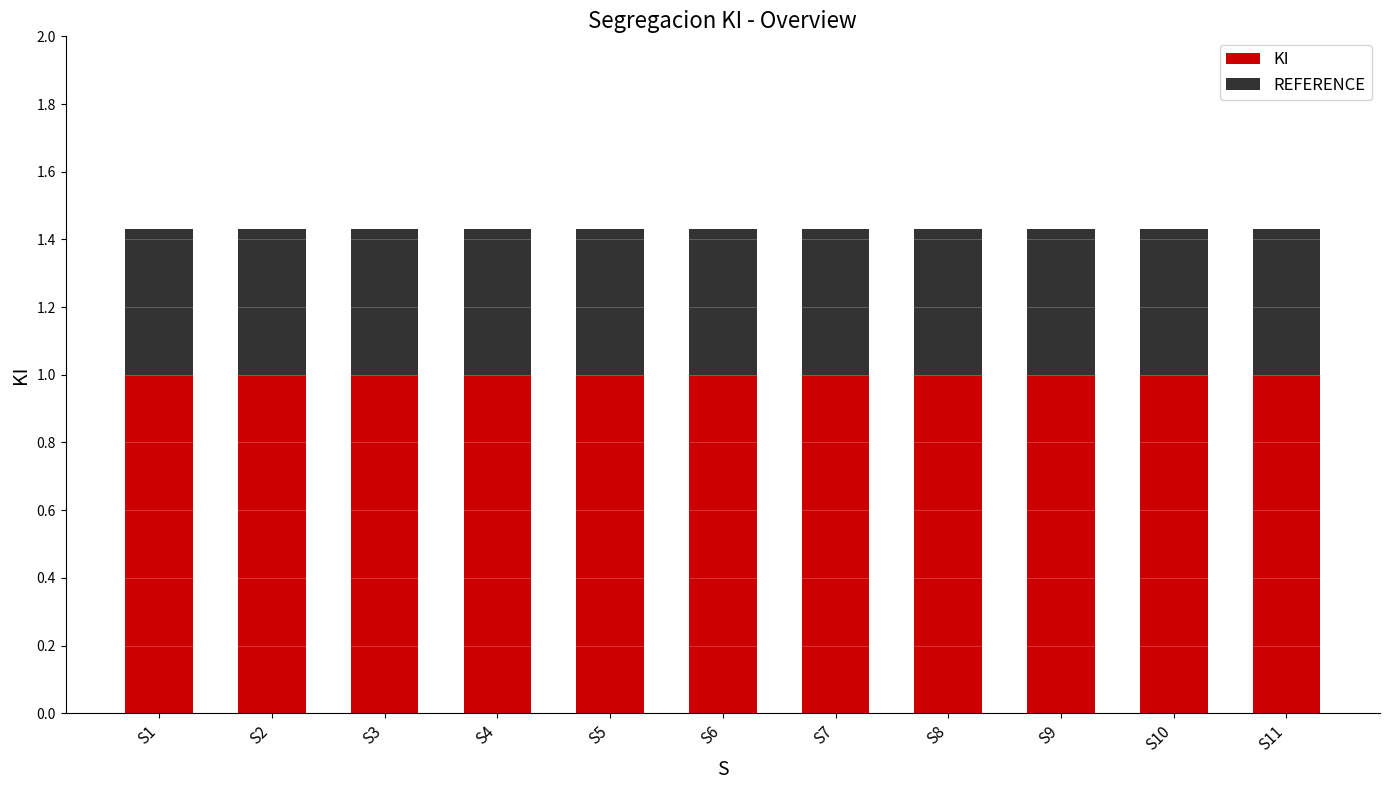

Is it true that KI equals 0.3 at S4?

False